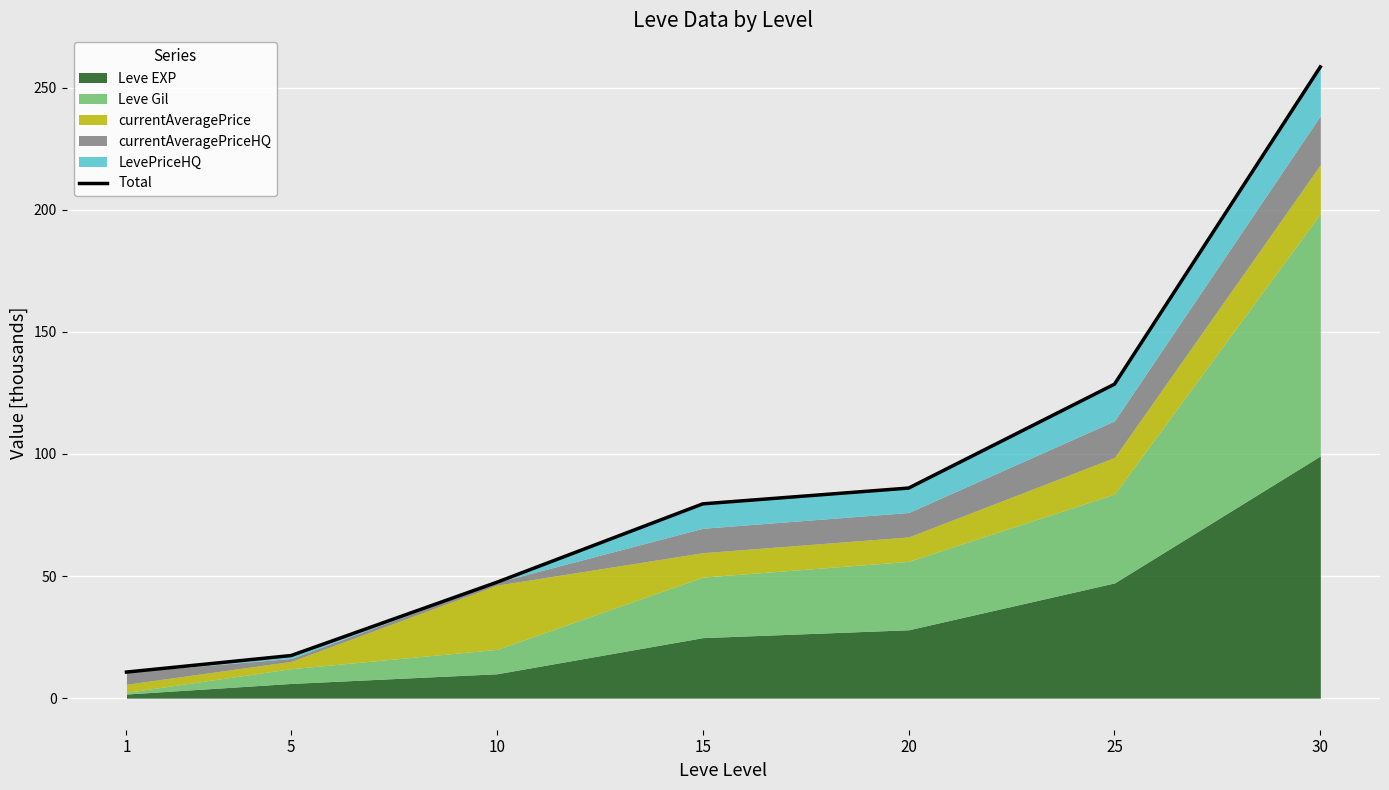

How many values are below 79?

3